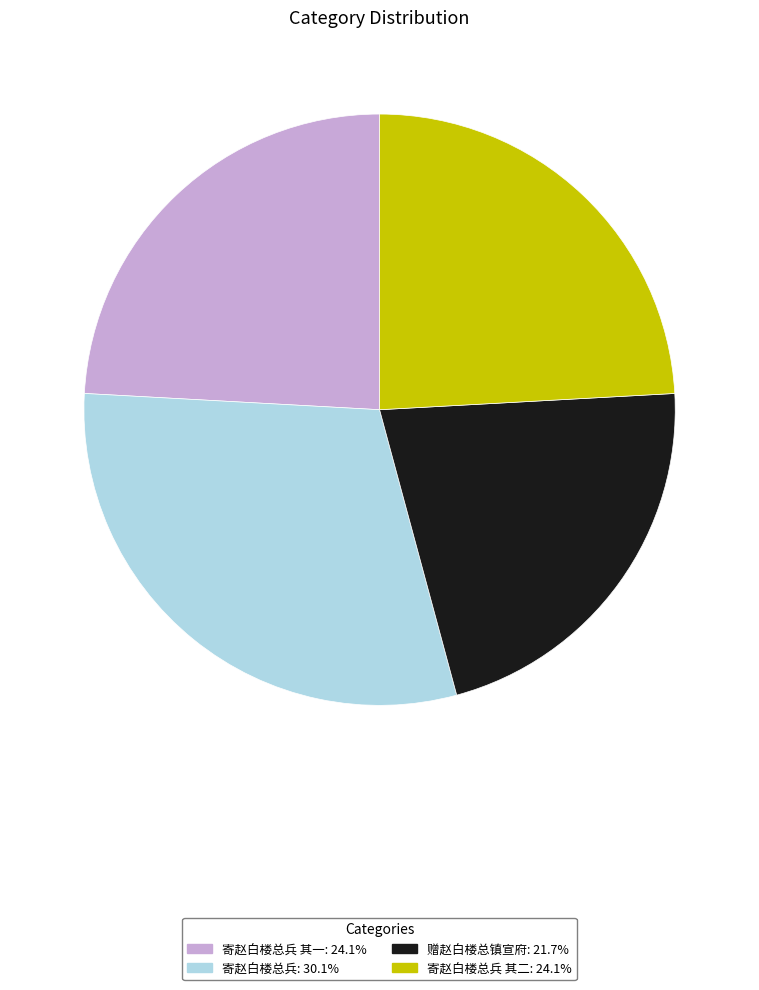

What is the ratio of the value at 寄赵白楼总兵 其一: 24.1% to the value at 寄赵白楼总兵: 30.1%?

0.8